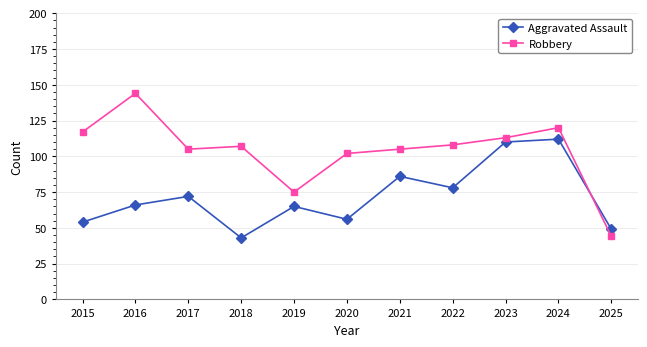

Reading right to left, list all the values displayed in this chart.

Aggravated Assault: 2025=49	2024=112	2023=110	2022=78	2021=86	2020=56	2019=65	2018=43	2017=72	2016=66	2015=54
Robbery: 2025=44	2024=120	2023=113	2022=108	2021=105	2020=102	2019=75	2018=107	2017=105	2016=144	2015=117